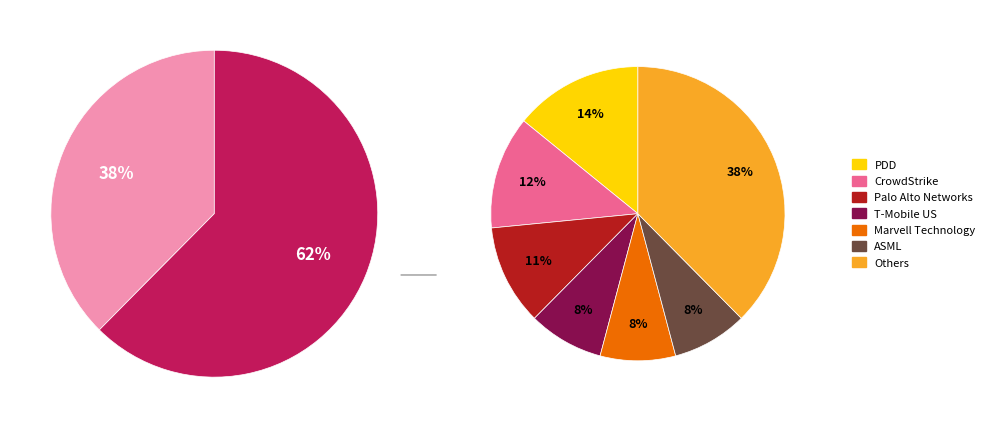

Between Marvell Technology and CrowdStrike, which is larger?

CrowdStrike